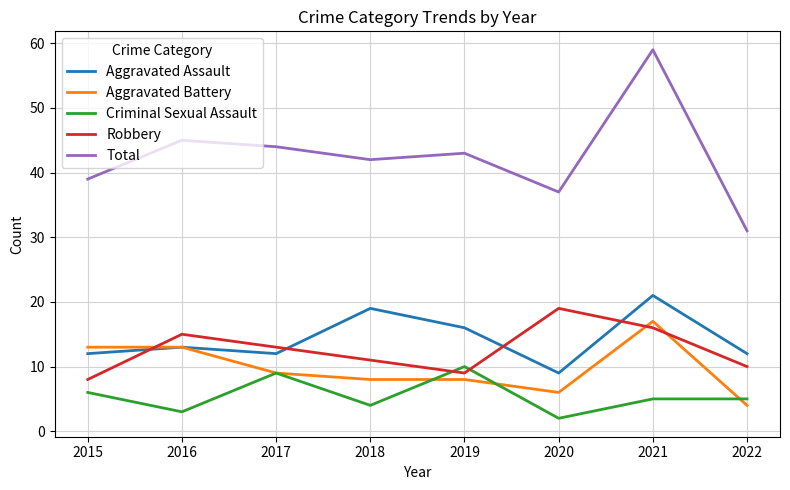

Does the chart display data point markers on the line(s)?

No